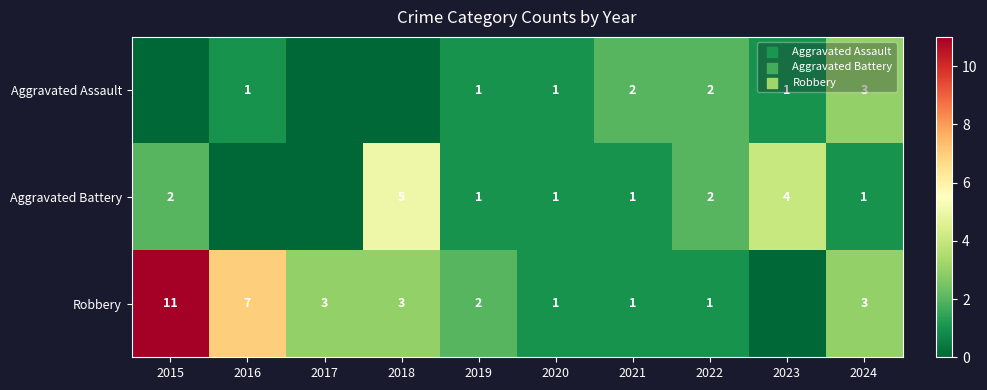

True or false: Aggravated Assault has a value of 2 at 2024.

False